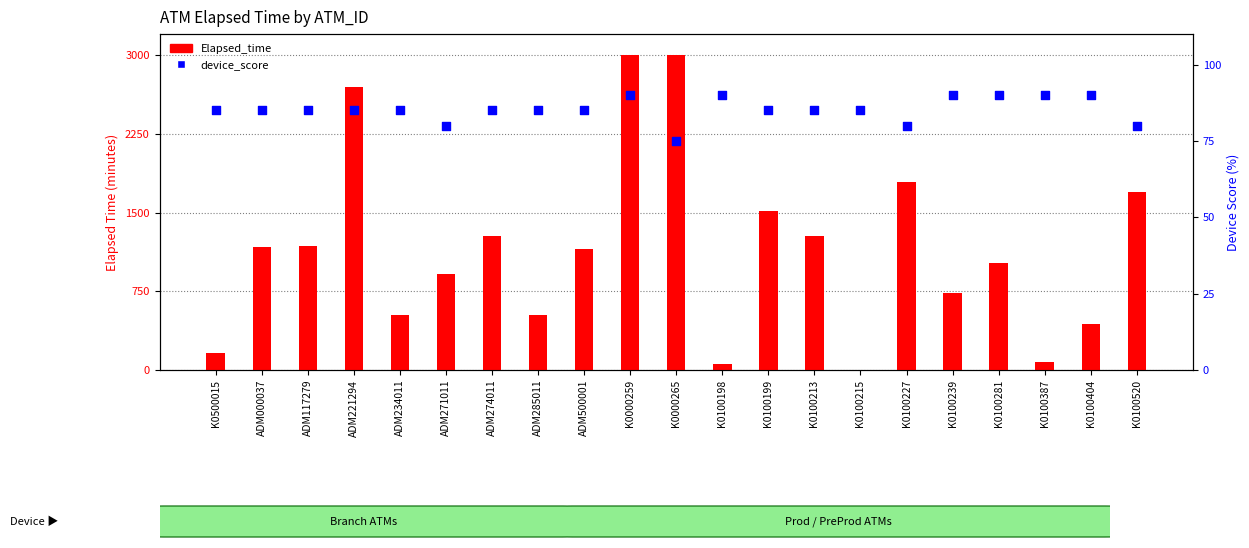

Is the value of Elapsed_time at ADM271011 greater than the value of device_score at ADM117279?

Yes